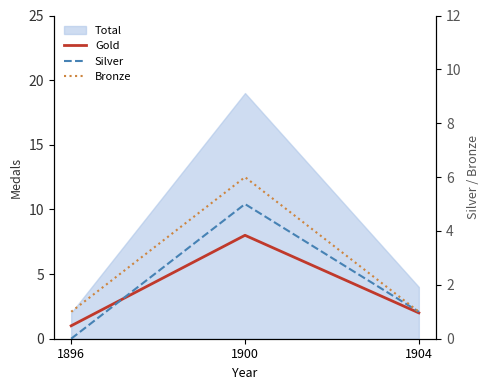

What value does the Bronze series have at 1904?

1